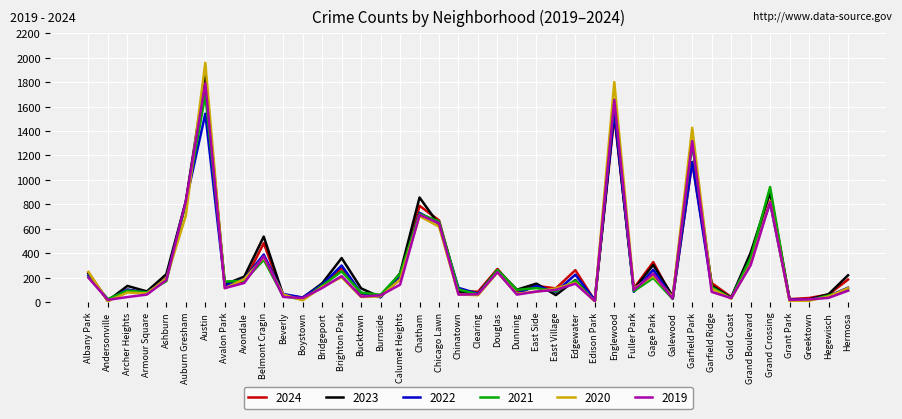

True or false: 2024 has a value of 185 at Calumet Heights.

True